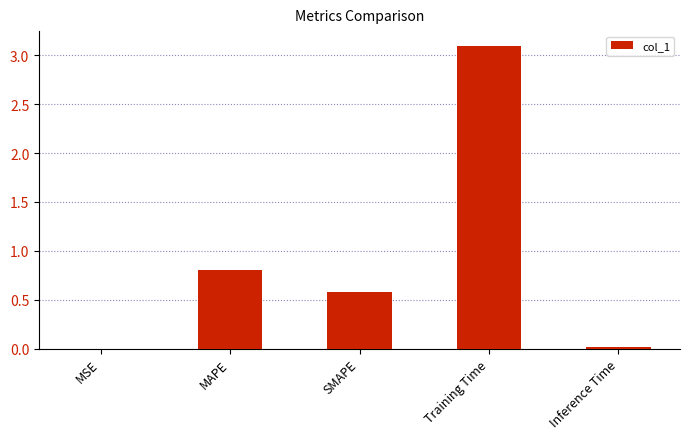

Between Inference Time and MAPE, which is larger?

MAPE